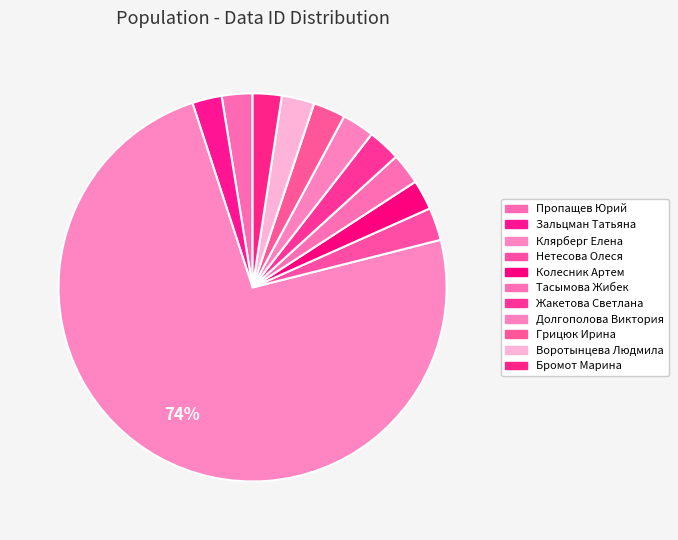

How many slices are in this pie chart?

11